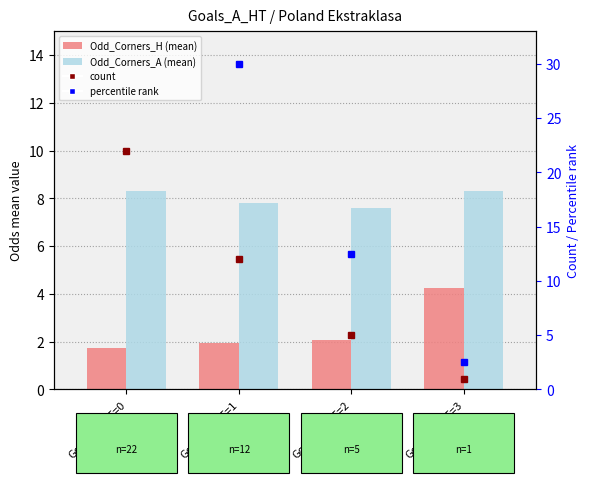

How many groups of bars are there?

4